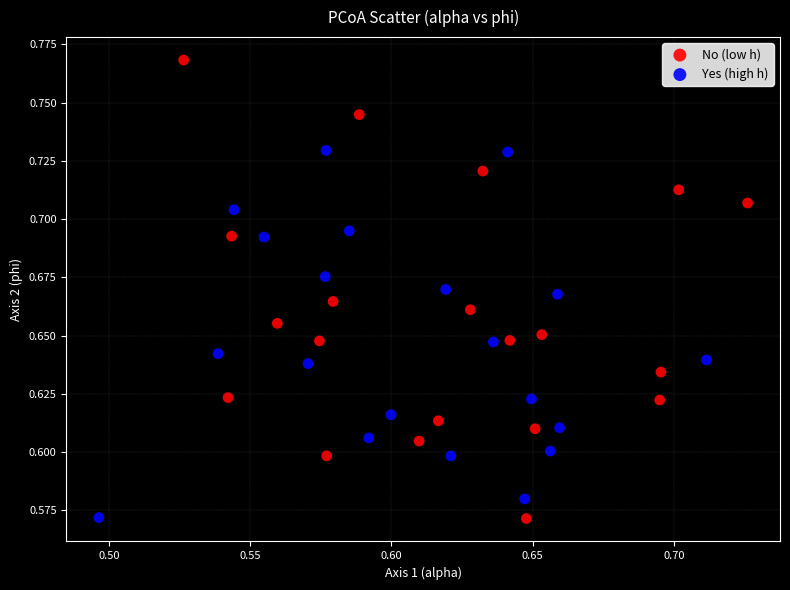

Which series contains the highest Y value?

No (low h)